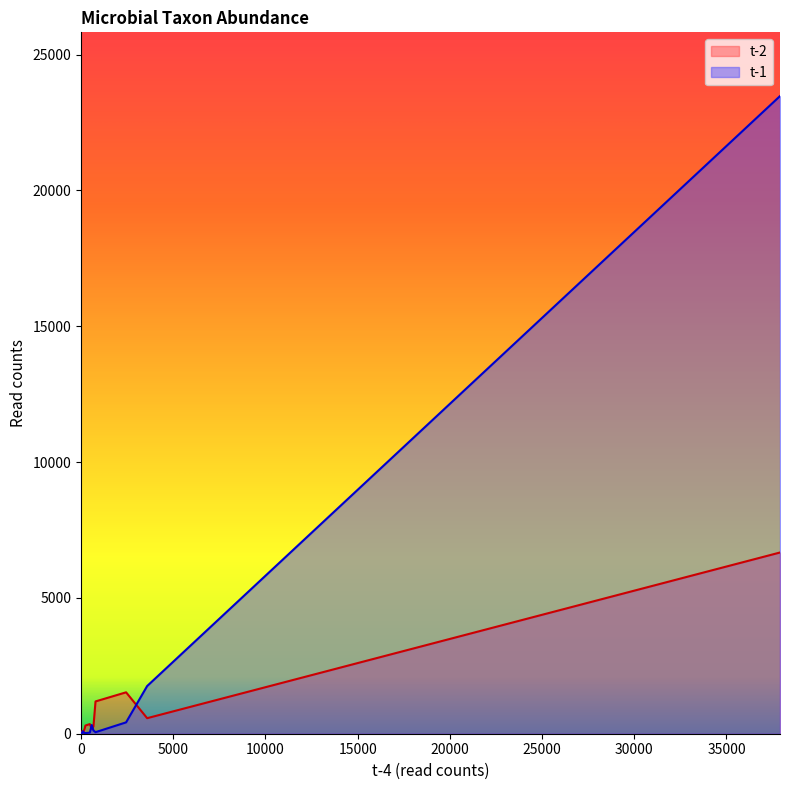

How many data points in t-1 are above 2?

17